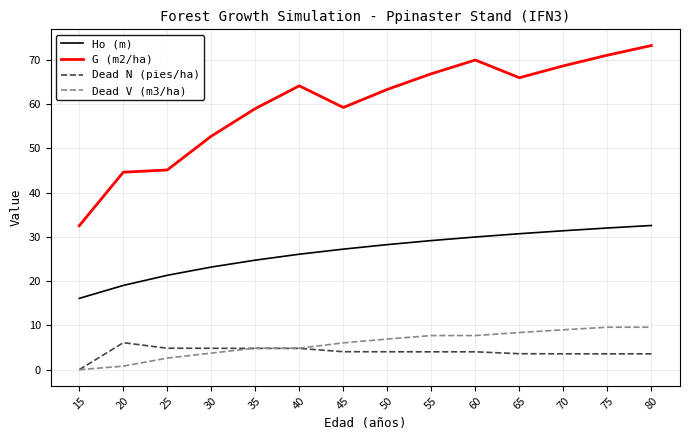

Does the chart display data point markers on the line(s)?

No